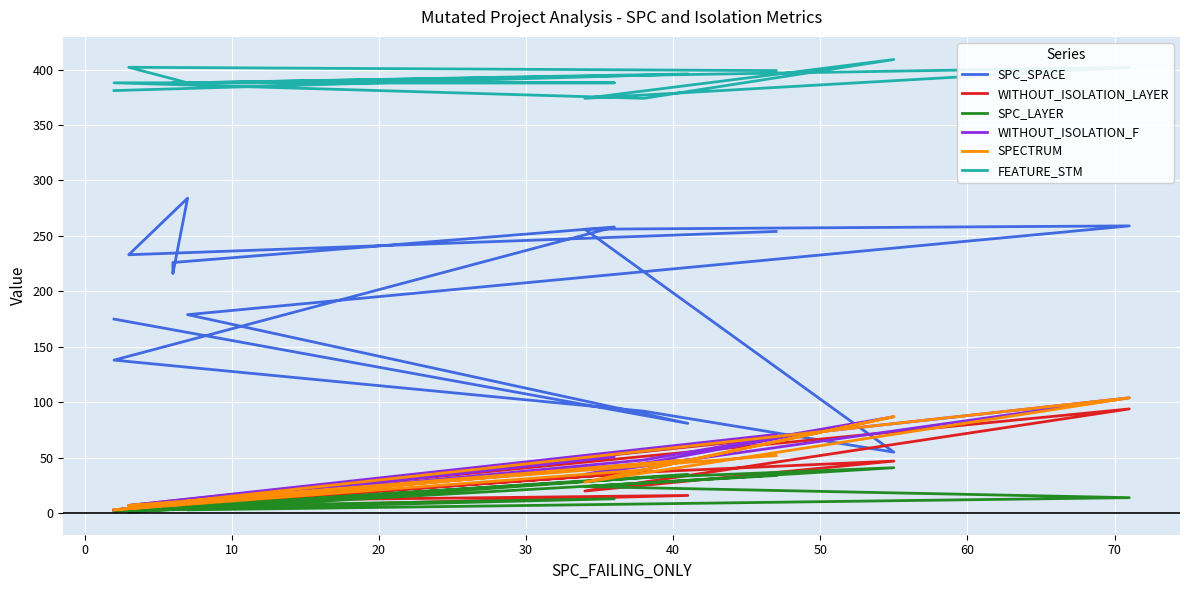

At how many categories does at least one series exceed 8?

14